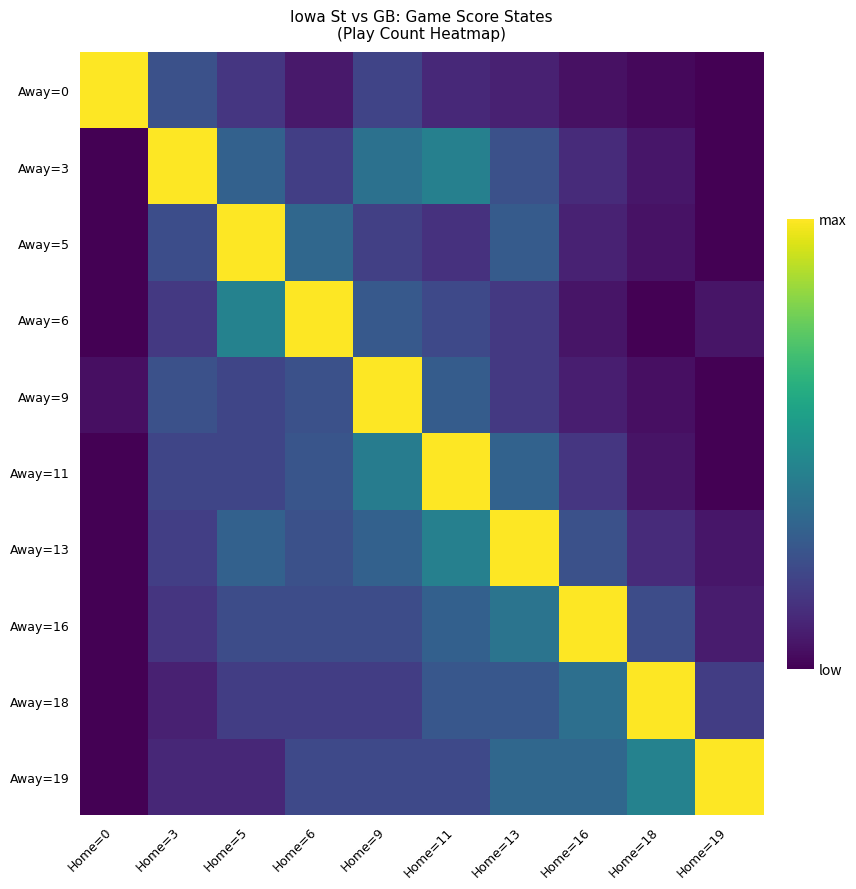

At how many categories does at least one series exceed 0?

10